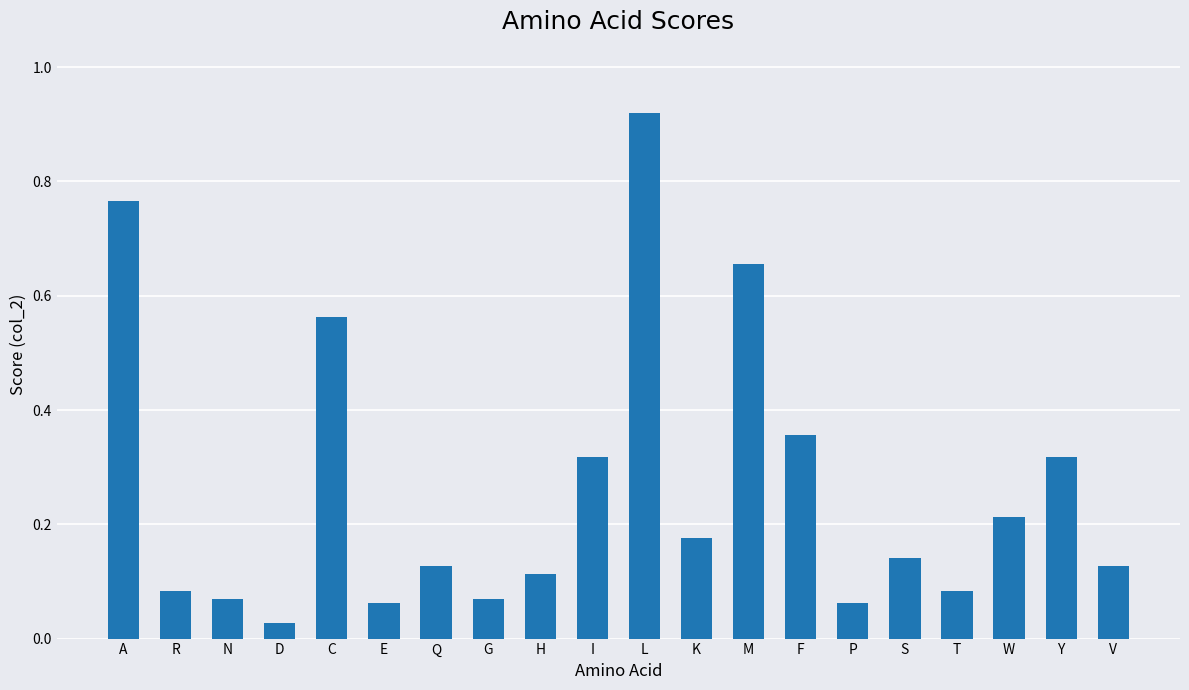

What is the sum of all values?

5.3